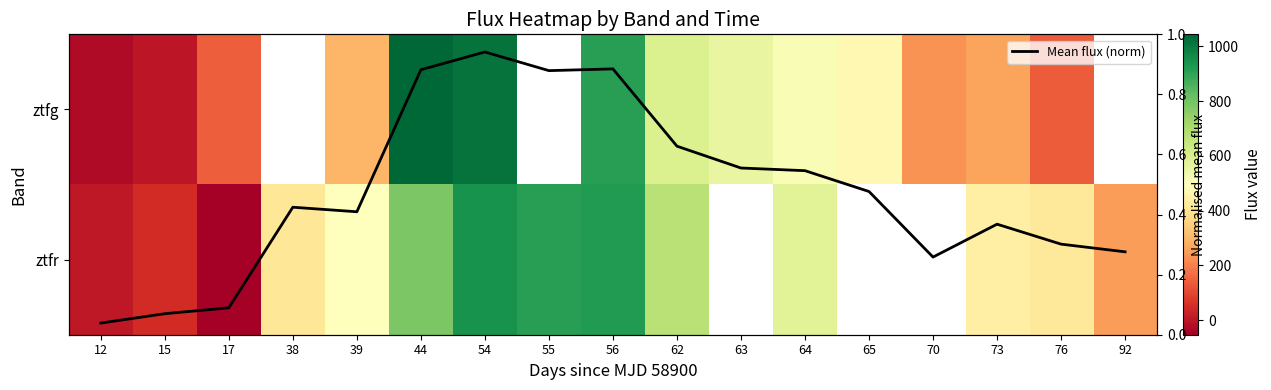

True or false: Mean flux (norm) has a value of 1.0 at 62.

False